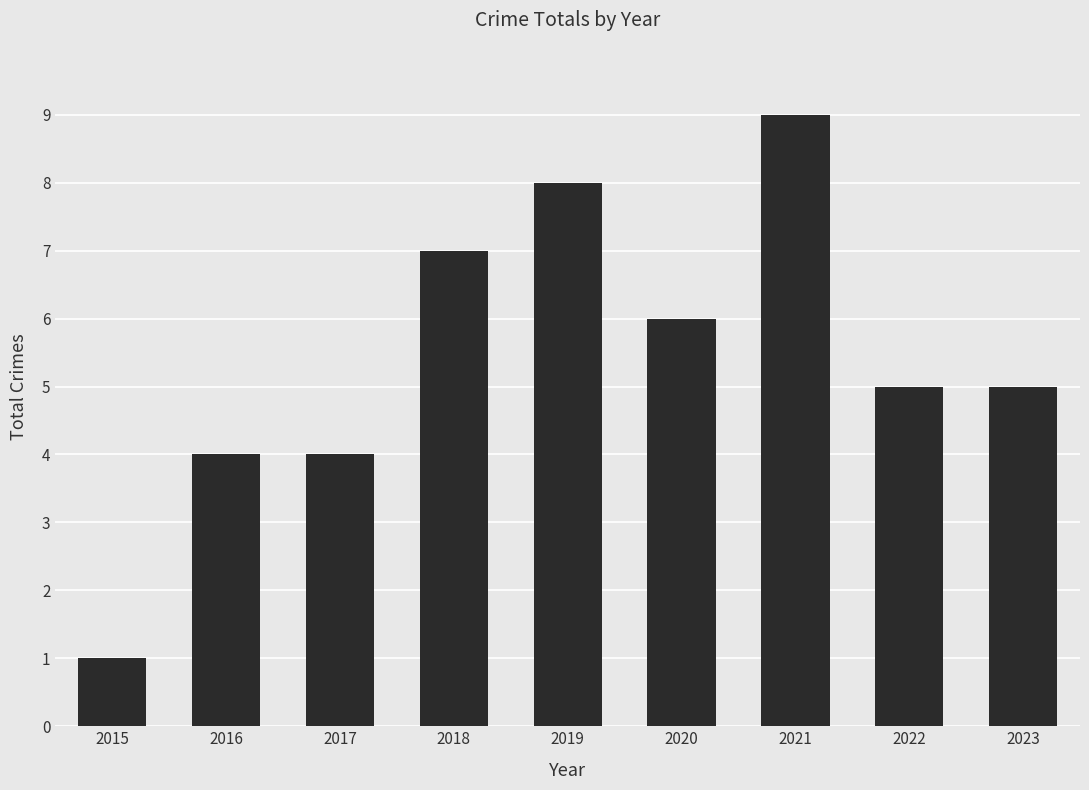

Is it true that the value at 2021 is 9?

True